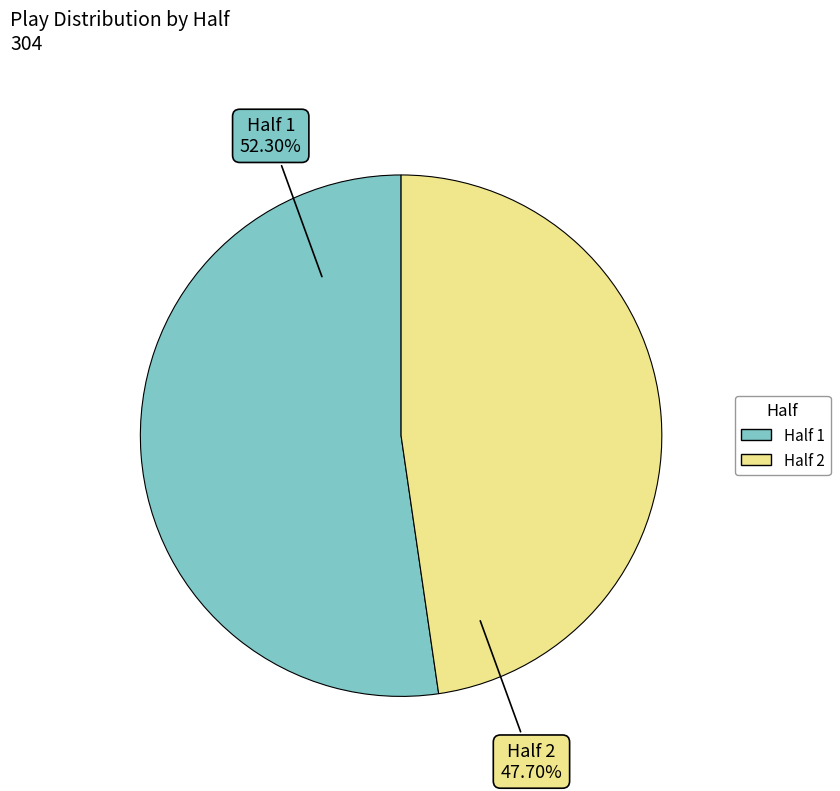

What is the majority slice?

Half 1